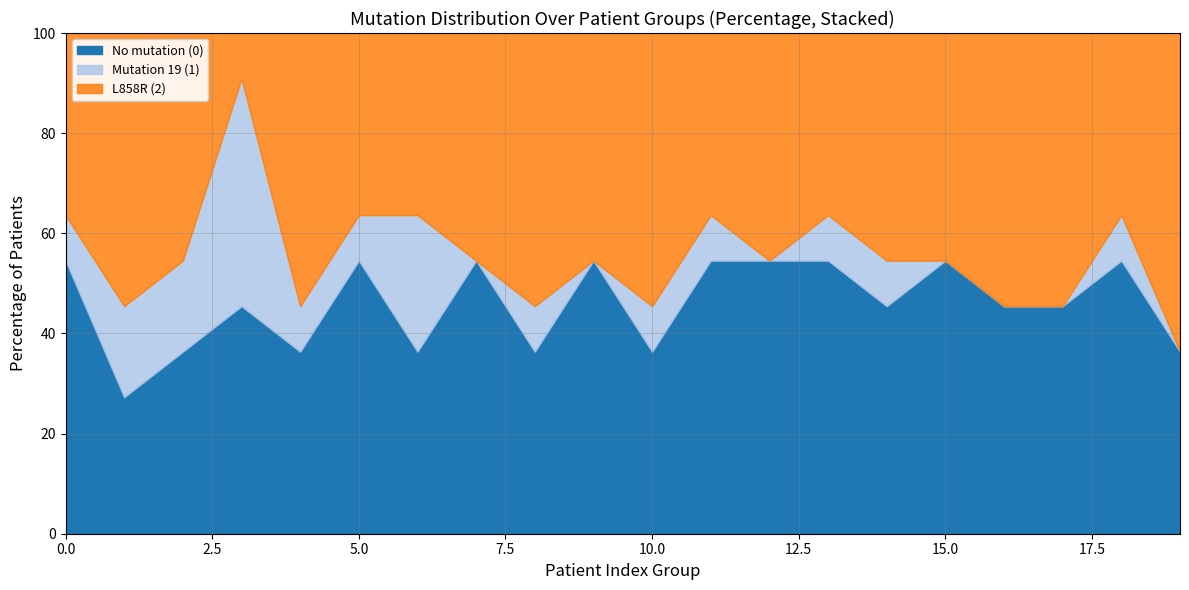

What is the lowest value of the No mutation (0) series?

27.3